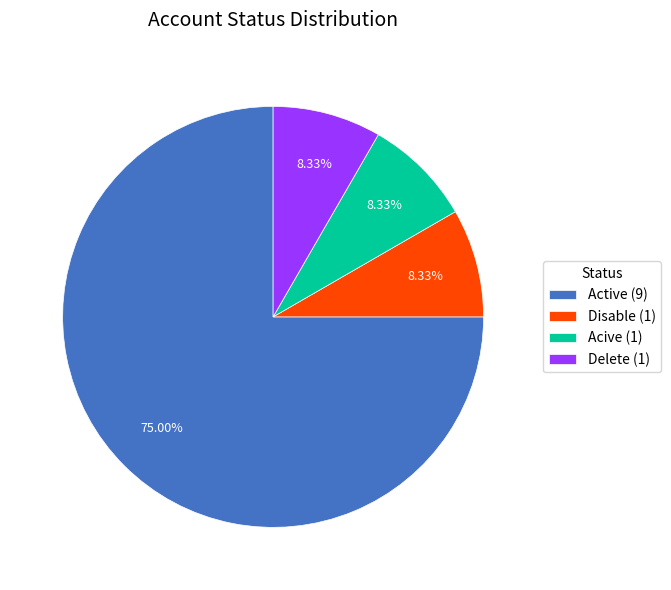

Between Delete (1) and Active (9), which is larger?

Active (9)